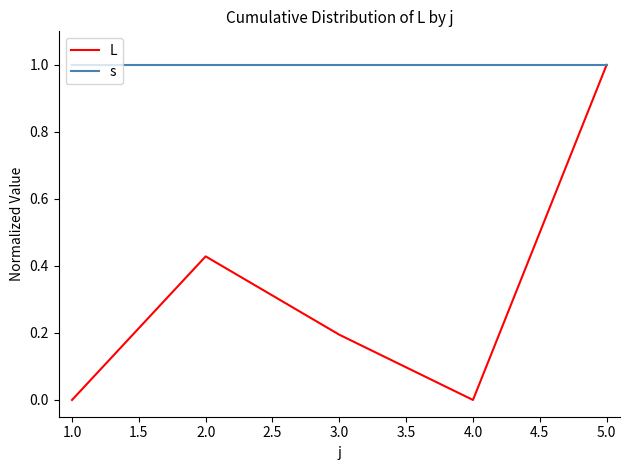

What are all the series names shown in the legend?

L, s